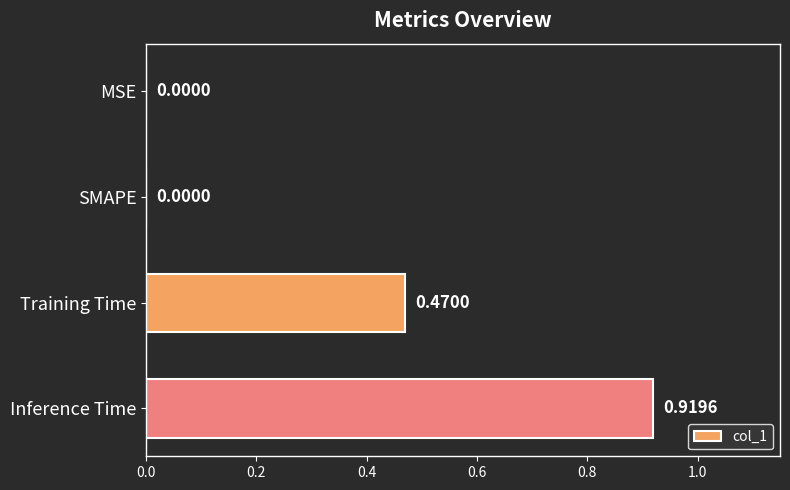

Which category has the highest value across all series?

Inference Time